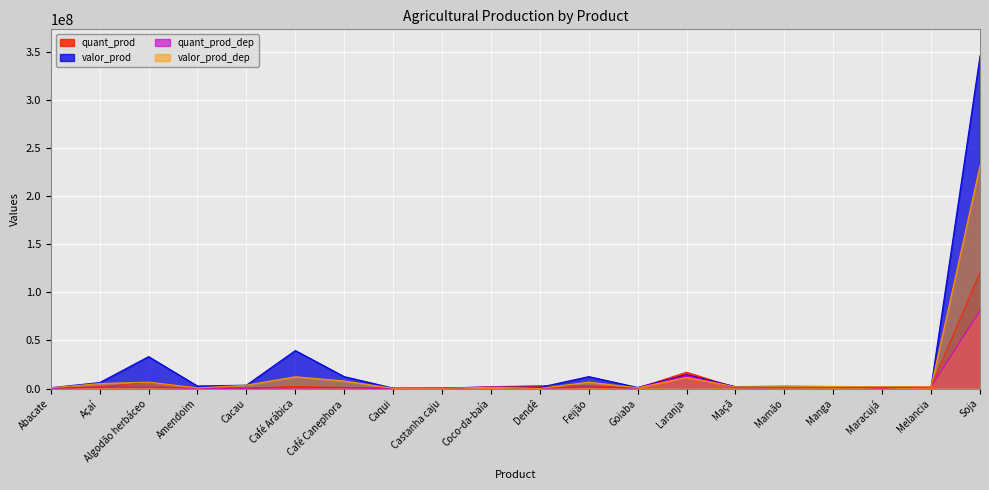

What is the difference between the maximum and minimum values in the quant_prod_dep series?

80816722